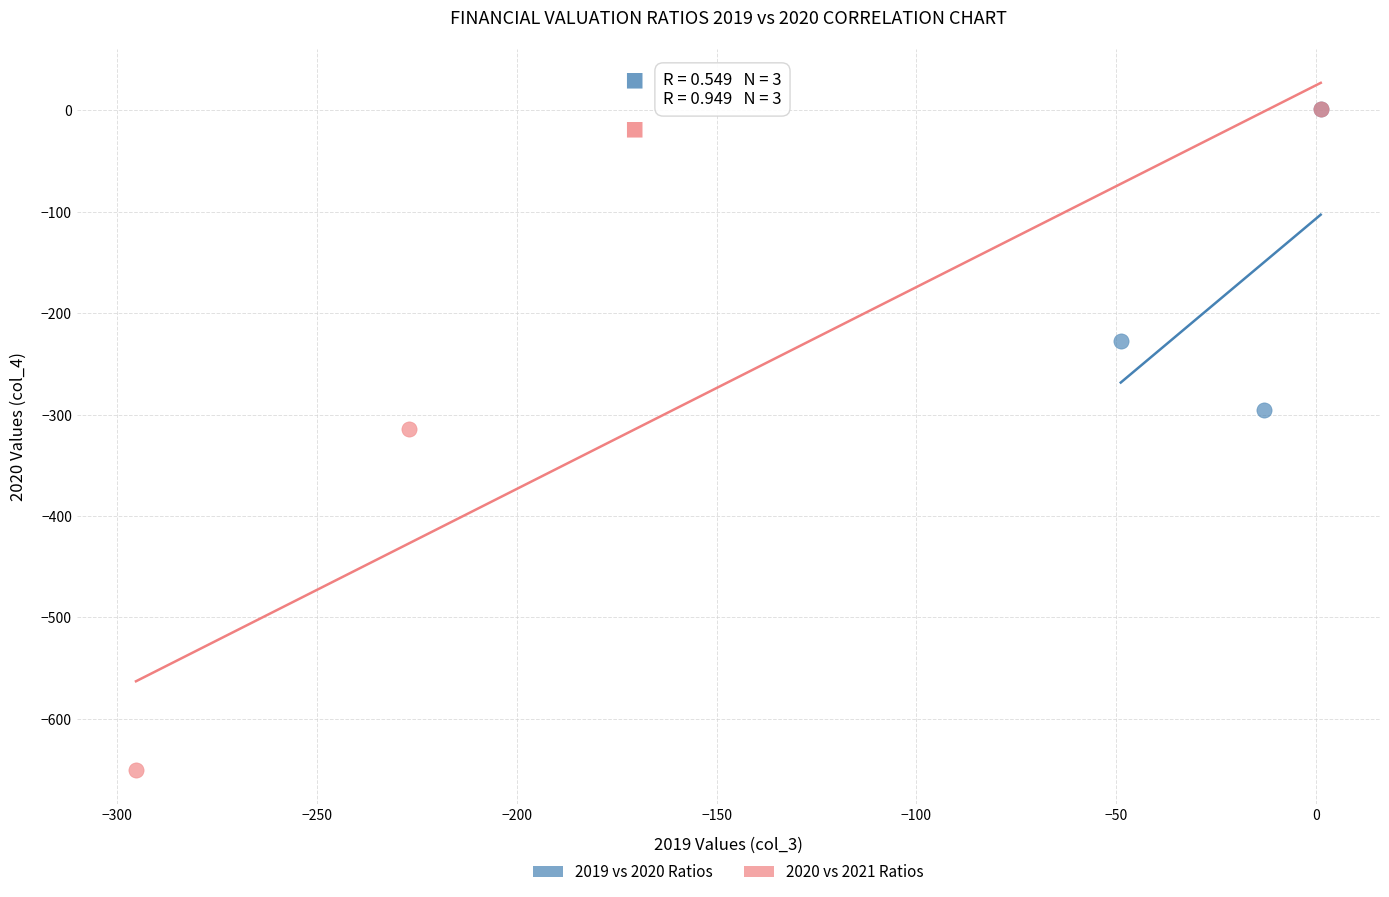

Which series has the largest Y range (max minus min)?

2020 vs 2021 Ratios